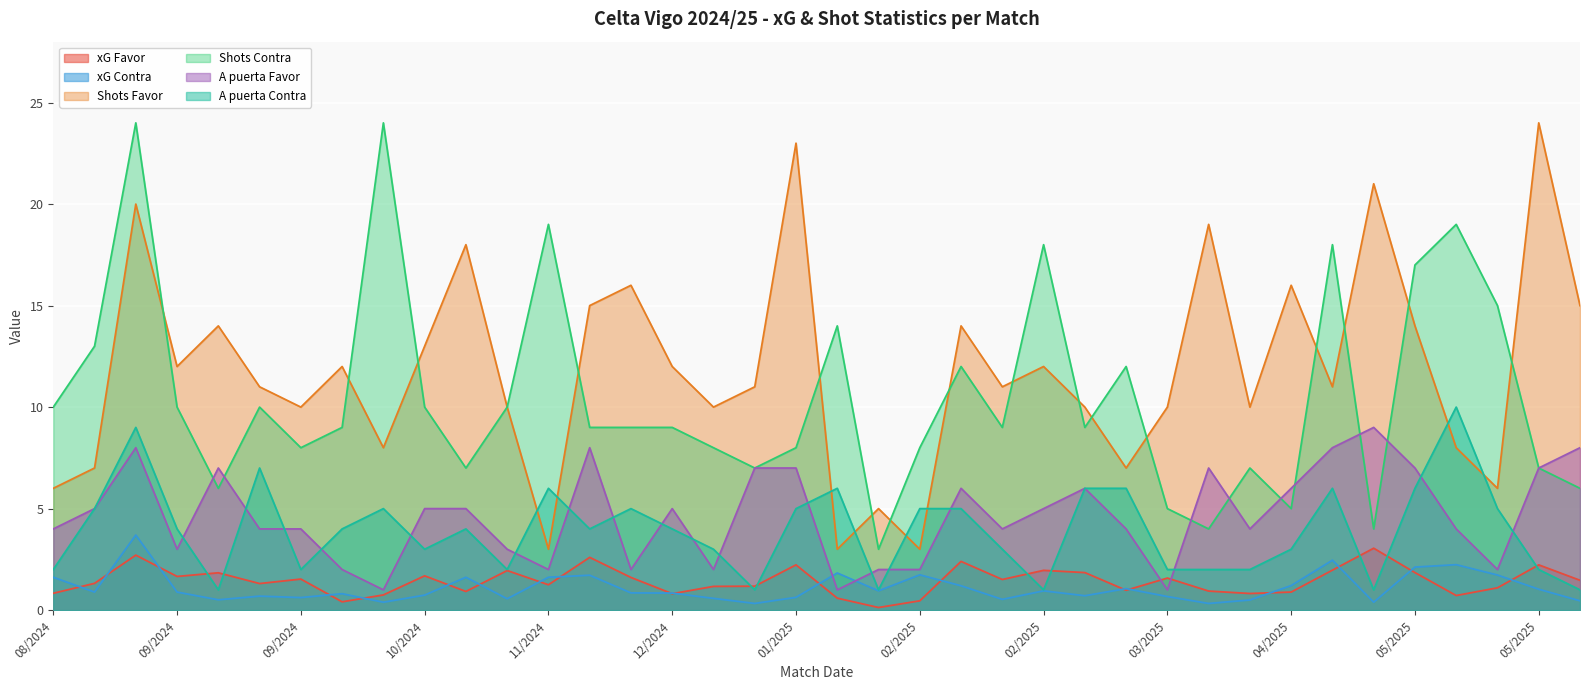

What is the sum of the A puerta Contra values at 02/2025 and 11/2024?

7.0